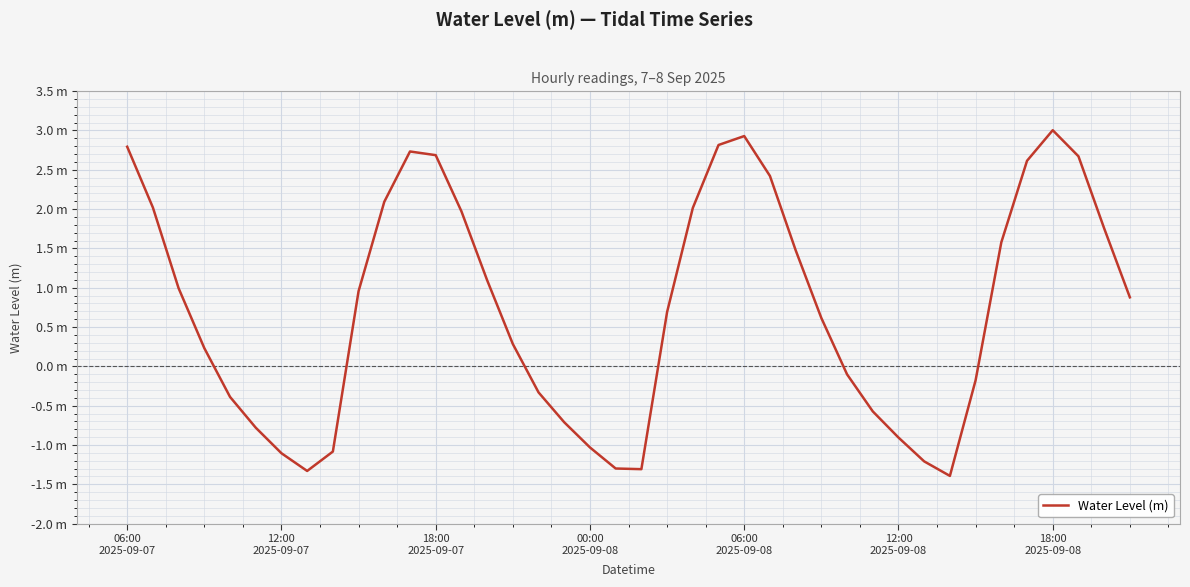

Does the chart have visible grid lines?

Yes